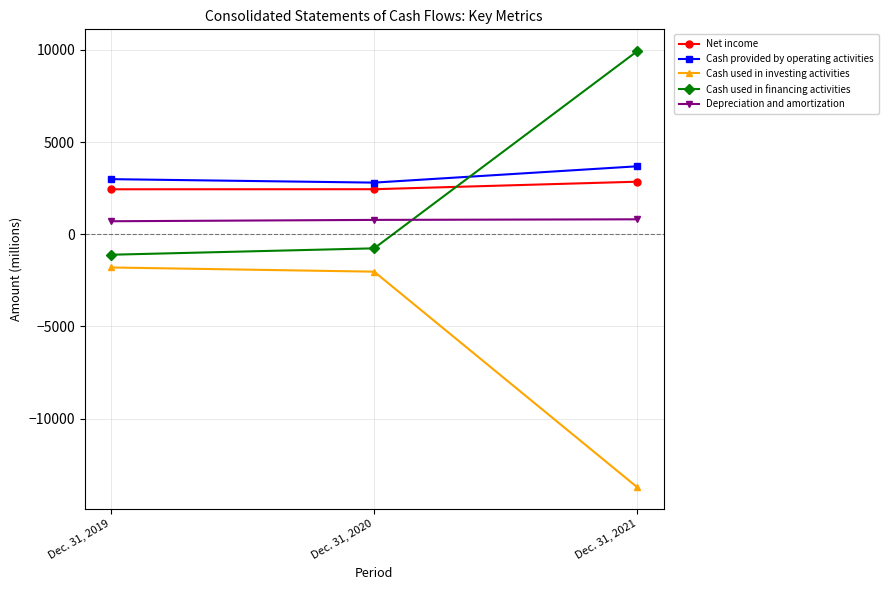

Read the Cash provided by operating activities value at Dec. 31, 2021, to the nearest 50.

3700